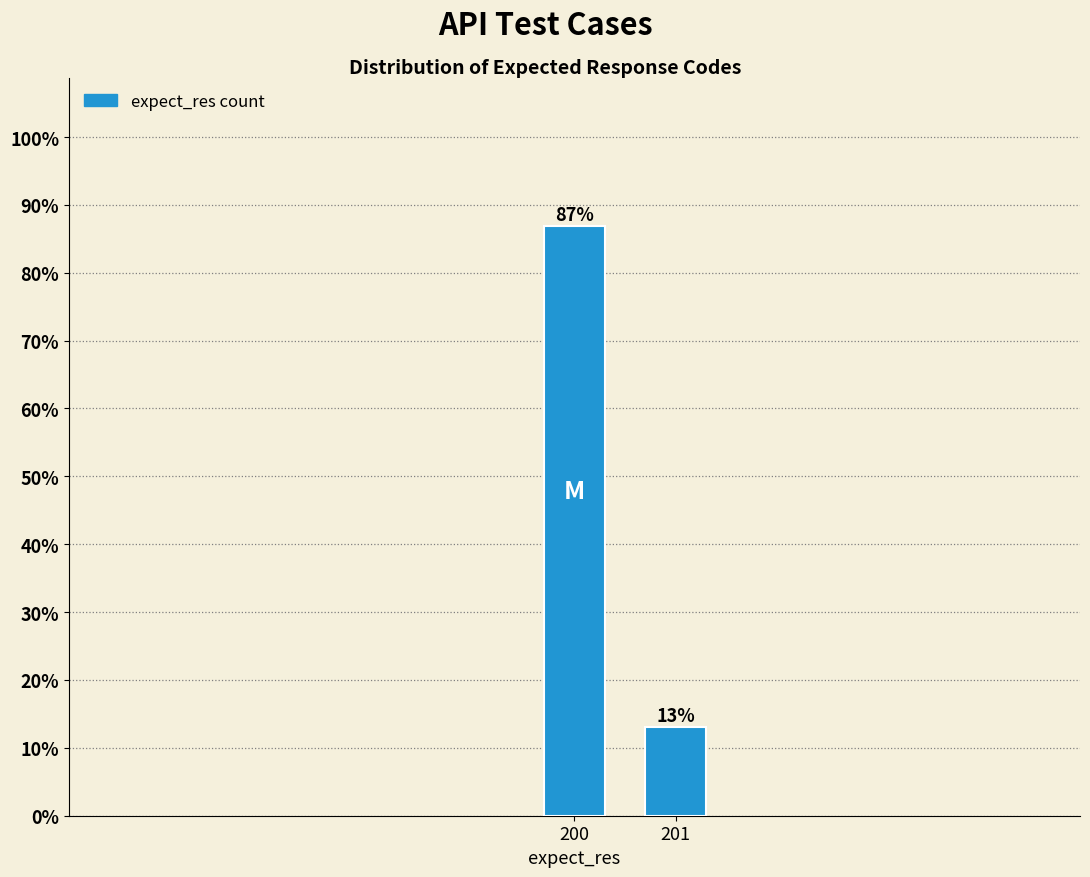

Reading left to right, extract all data points from this chart.

200=87.0	201=13.0